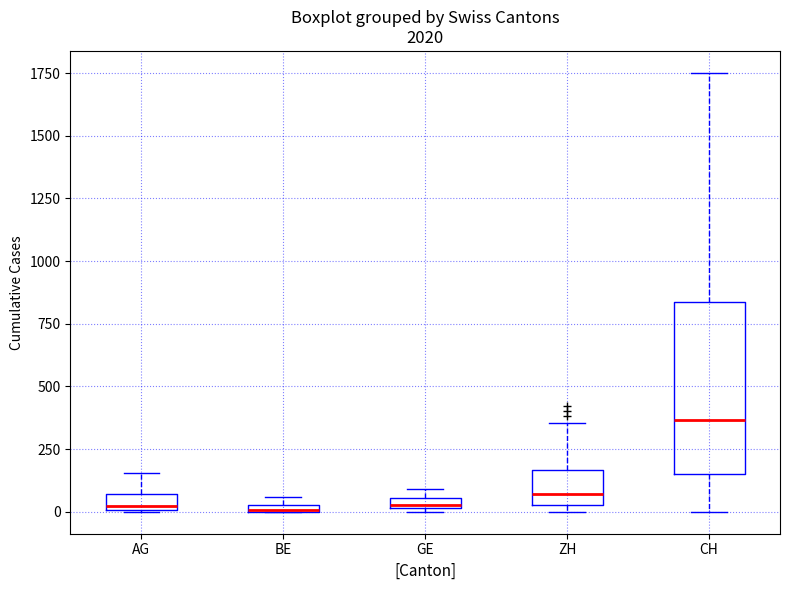

Where is the upper edge of the box for BE on the y-axis? The values are not printed on the chart, so give them approximately, as read against the axis.

50